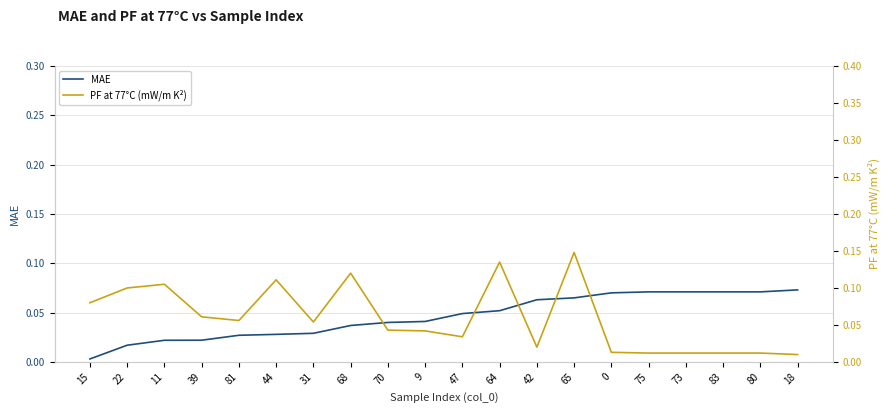

What is the difference between the maximum and minimum values in the MAE series?

0.1